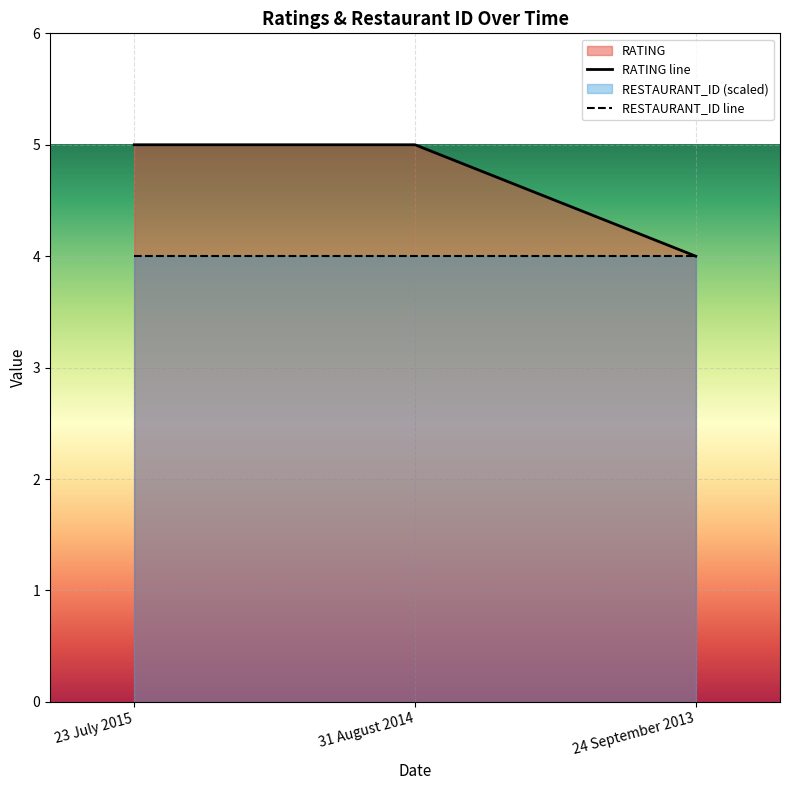

Is it true that the value at 31 August 2014 is 5?

True